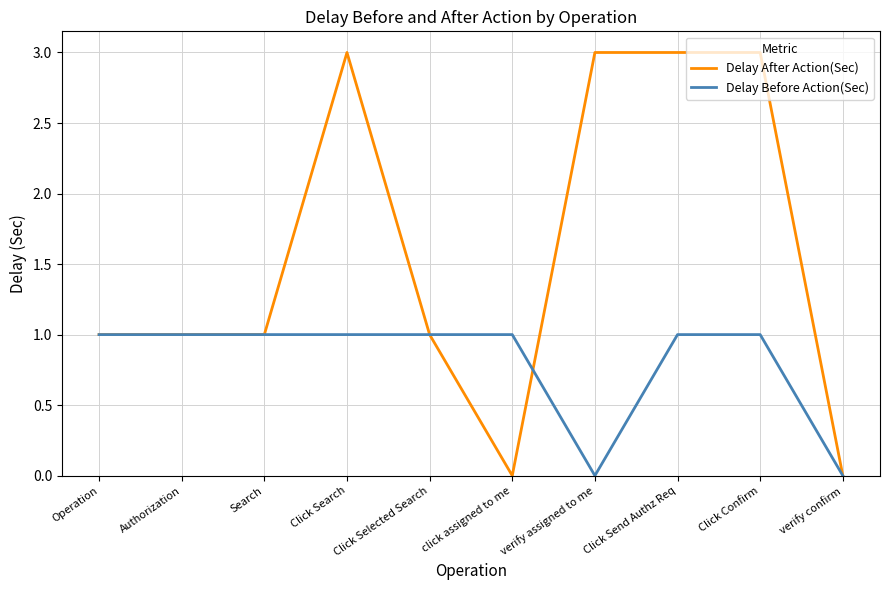

Count the number of data series in this chart.

2